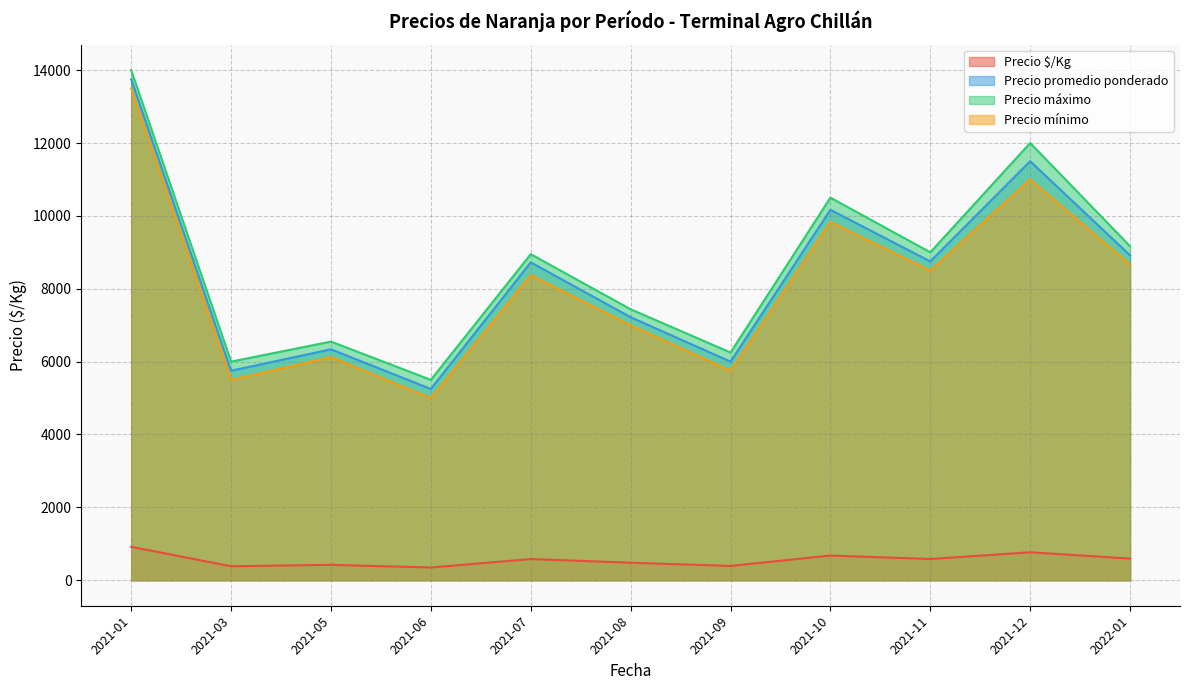

What are all the series names shown in the legend?

Precio $/Kg, Precio promedio ponderado, Precio máximo, Precio mínimo